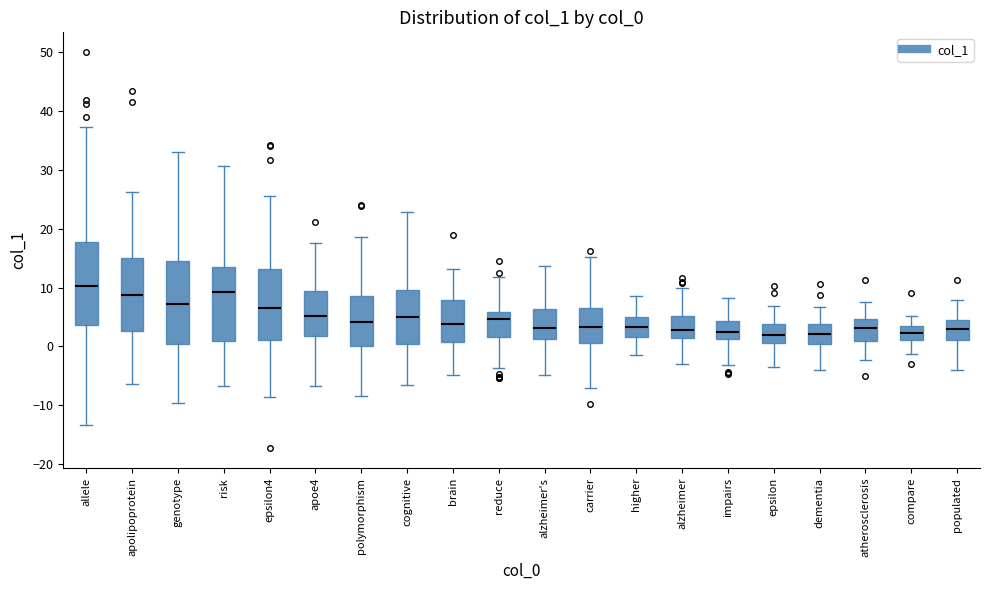

Reading left to right, read every box against the y-axis: the position of its median line, the range the box covers, and the ends of its whiskers. The values are not printed on the chart, so give them approximately, as read against the axis.

allele: median 10, box 4 to 18, whiskers -13 to 37
apolipoprotein: median 9, box 3 to 15, whiskers -6 to 26
genotype: median 7, box 0 to 14, whiskers -10 to 33
risk: median 9, box 1 to 13, whiskers -7 to 31
epsilon4: median 7, box 1 to 13, whiskers -9 to 26
apoe4: median 5, box 2 to 9, whiskers -7 to 18
polymorphism: median 4, box 0 to 9, whiskers -8 to 19
cognitive: median 5, box 0 to 10, whiskers -7 to 23
brain: median 4, box 1 to 8, whiskers -5 to 13
reduce: median 5, box 2 to 6, whiskers -4 to 12
alzheimer's: median 3, box 1 to 6, whiskers -5 to 14
carrier: median 3, box 1 to 6, whiskers -7 to 15
higher: median 3, box 2 to 5, whiskers -1 to 9
alzheimer: median 3, box 2 to 5, whiskers -3 to 10
impairs: median 3, box 1 to 4, whiskers -3 to 8
epsilon: median 2, box 1 to 4, whiskers -4 to 7
dementia: median 2, box 0 to 4, whiskers -4 to 7
atherosclerosis: median 3, box 1 to 5, whiskers -2 to 7
compare: median 2, box 1 to 4, whiskers -1 to 5
populated: median 3, box 1 to 5, whiskers -4 to 8